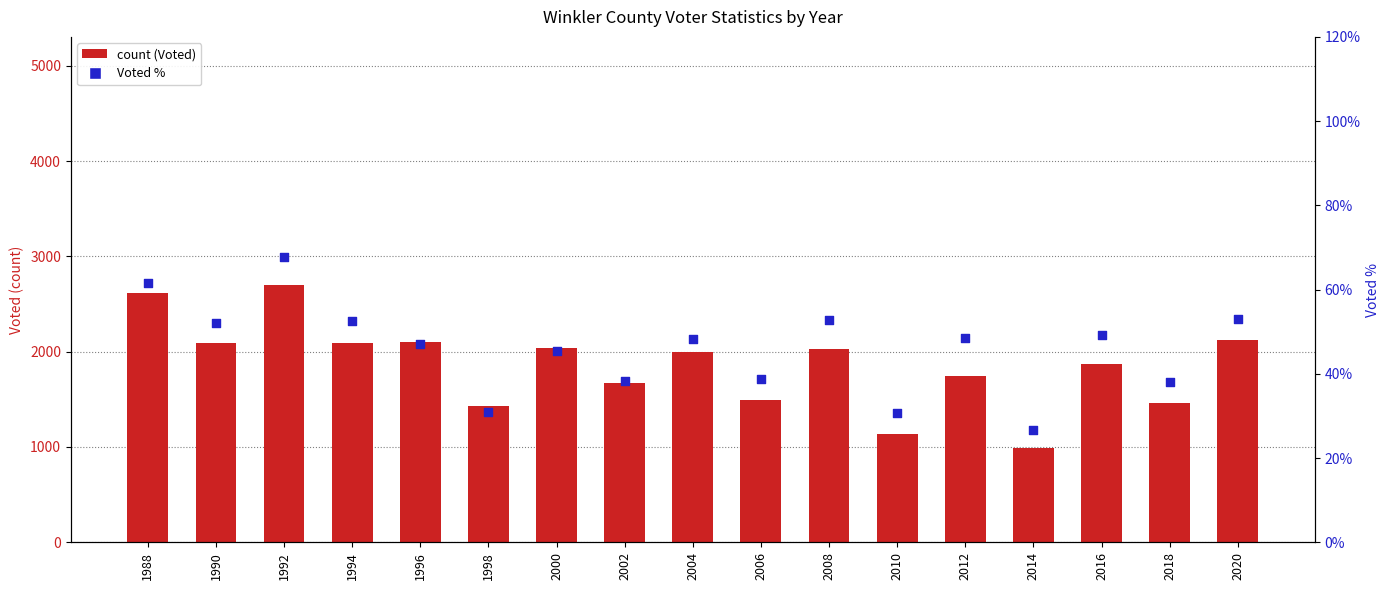

At which category is the sum across all series the highest?

1992